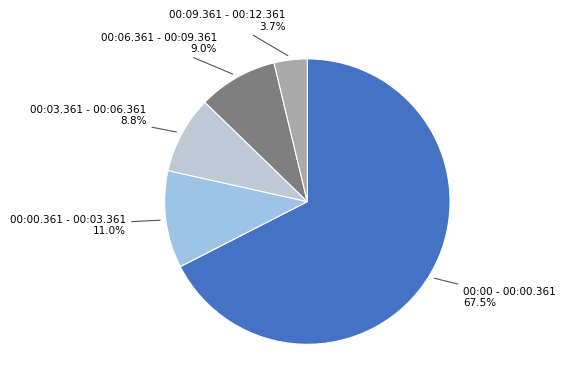

How many slices are in this pie chart?

5